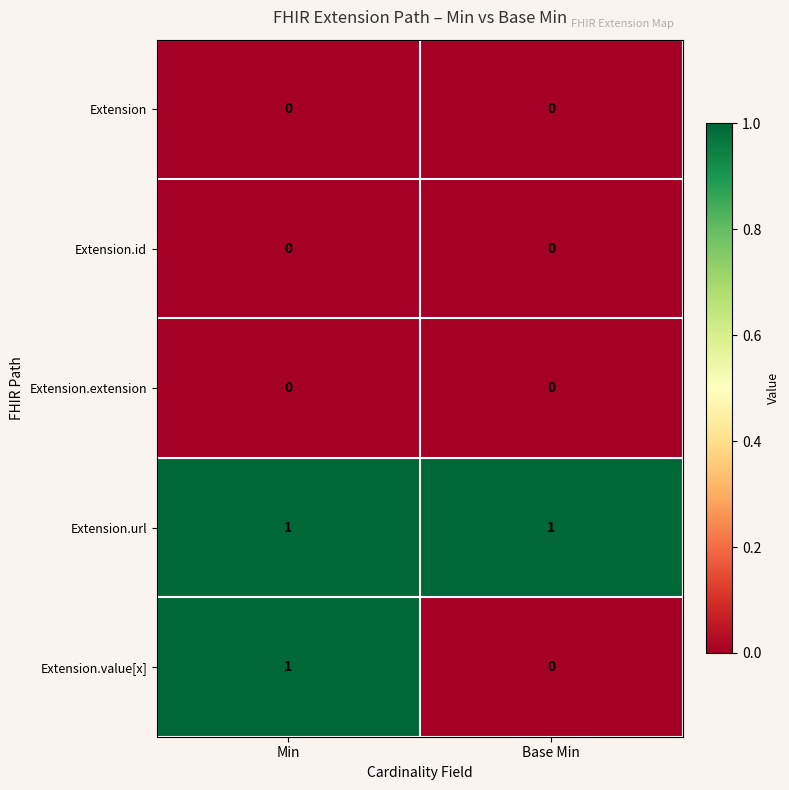

The Extension.value[x] series shows 1 at Base Min. True or false?

False